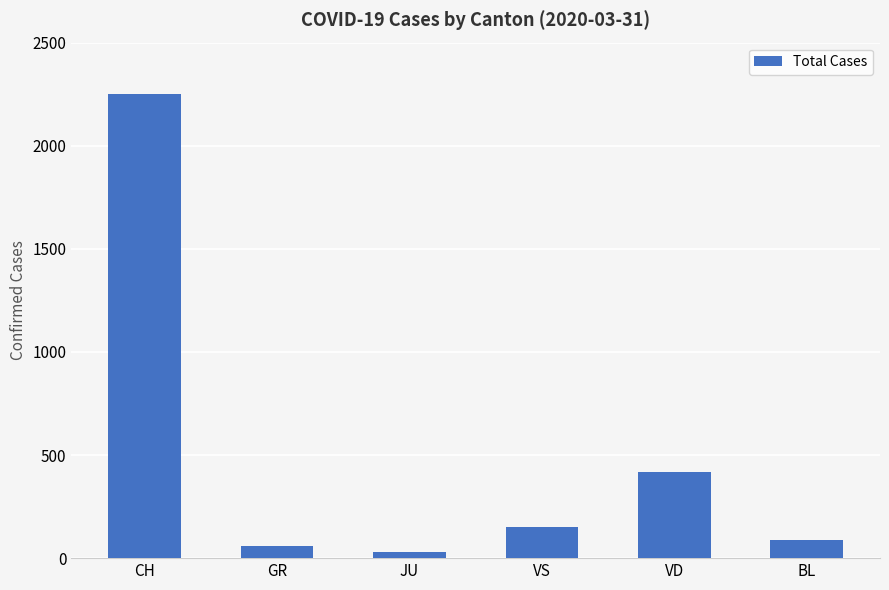

True or false: the data shows 766 at CH.

False